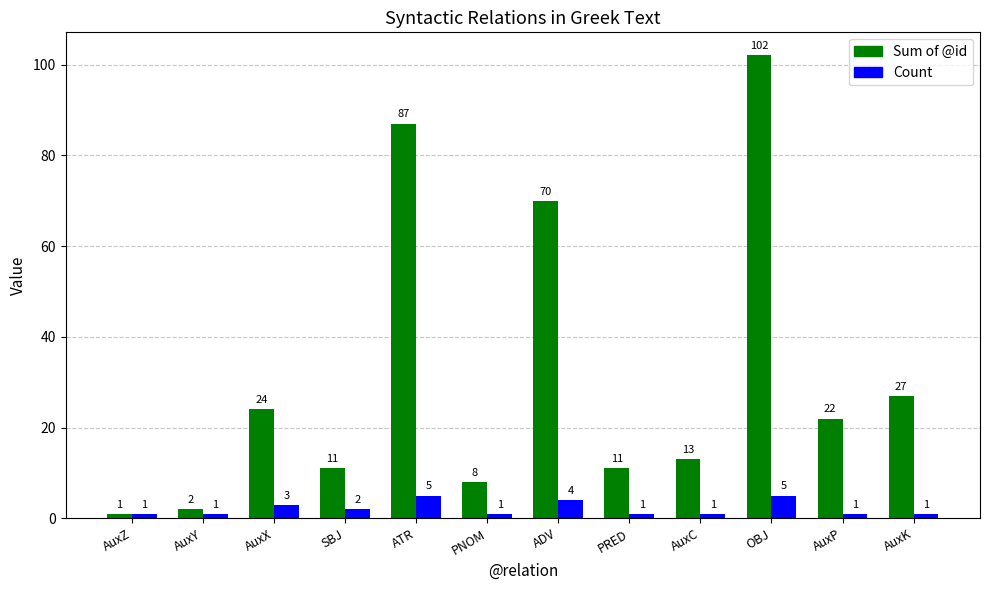

What is the minimum value for Sum of @id?

1